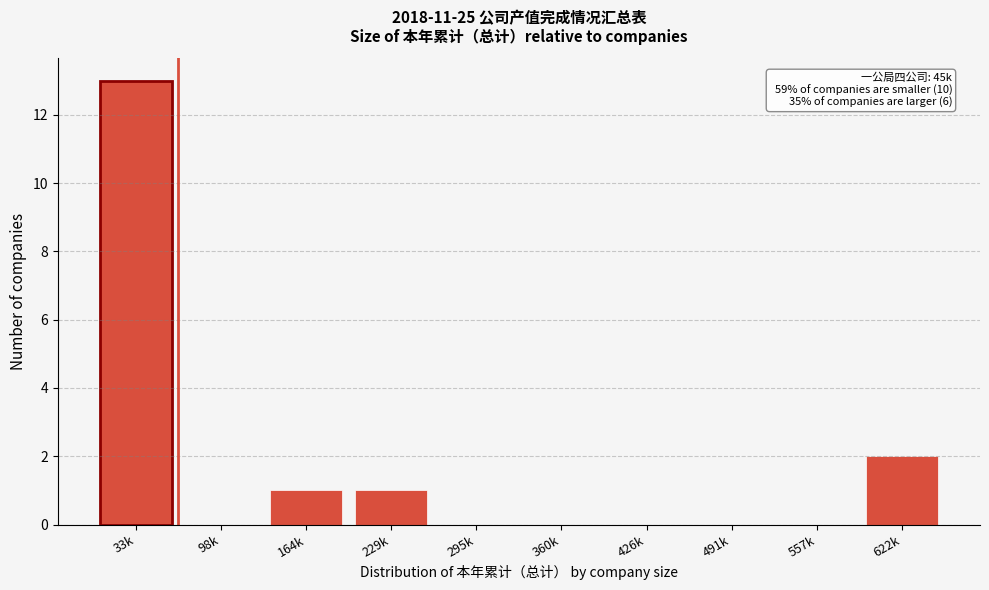

Reading left to right, what are all the values shown in this chart?

33k=13	98k=0	164k=1	229k=1	295k=0	360k=0	426k=0	491k=0	557k=0	622k=2